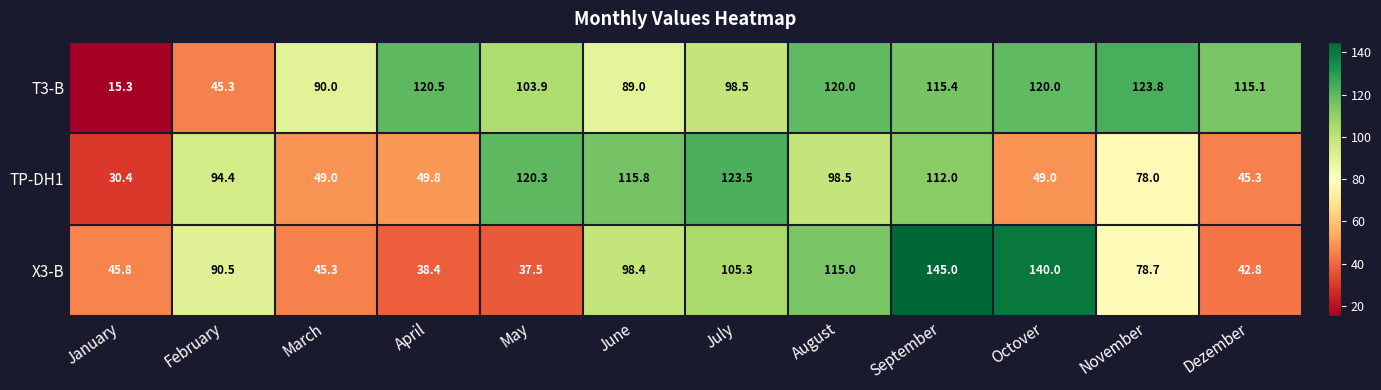

Which series has the widest spread of values?

T3-B